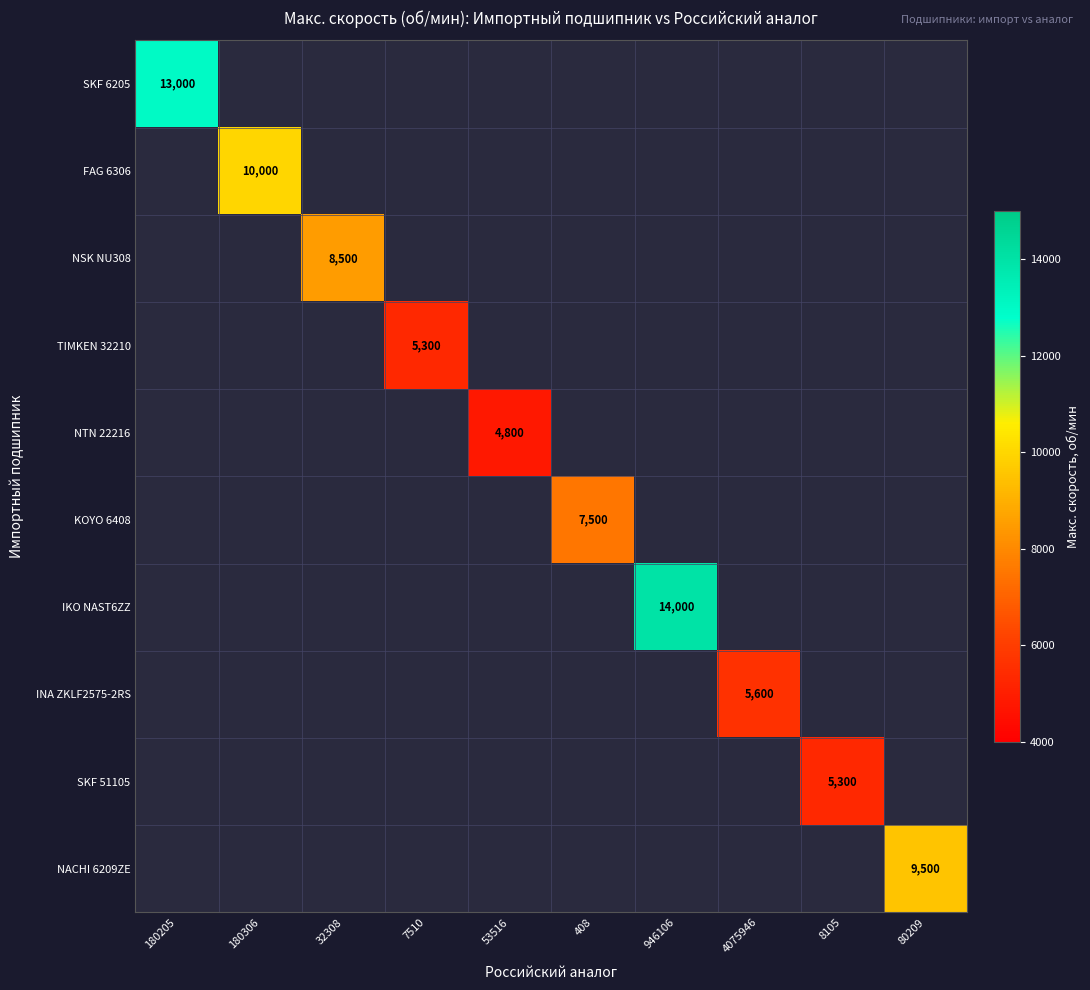

At how many categories does at least one series exceed 13251?

1